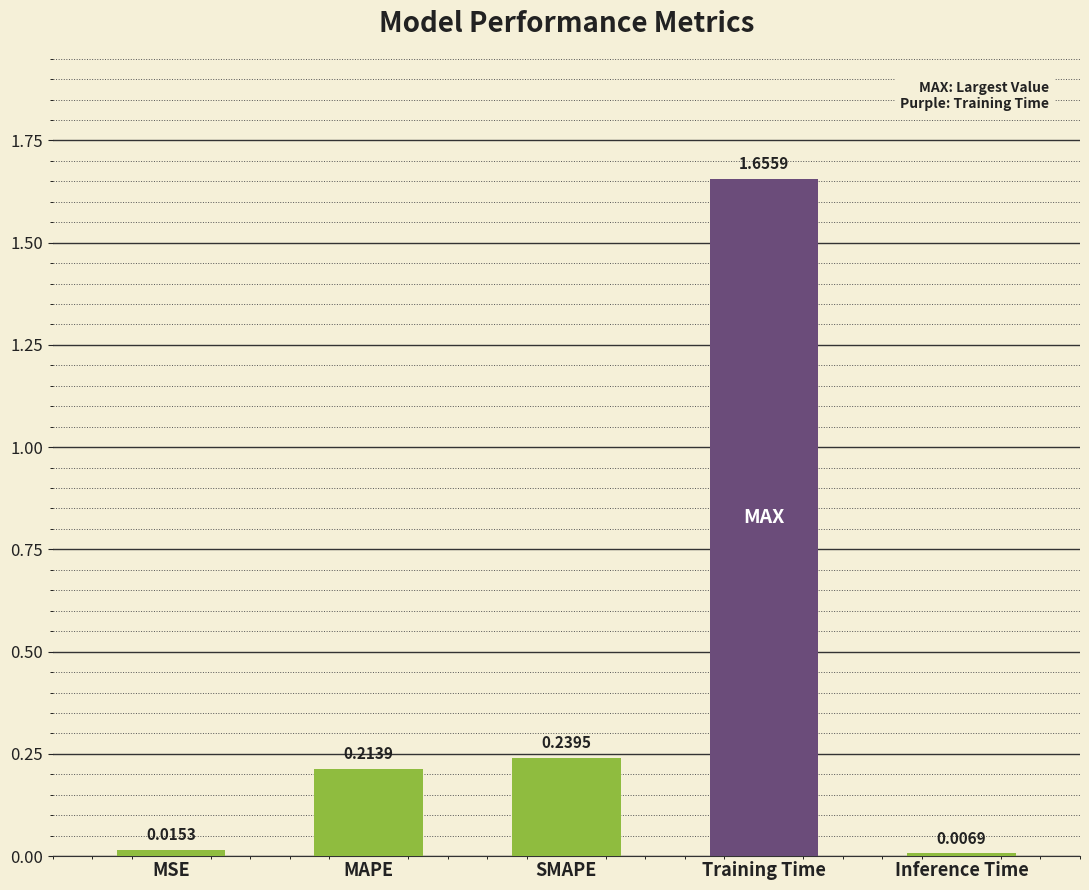

What is the label of the 4th bar from the left?

Training Time